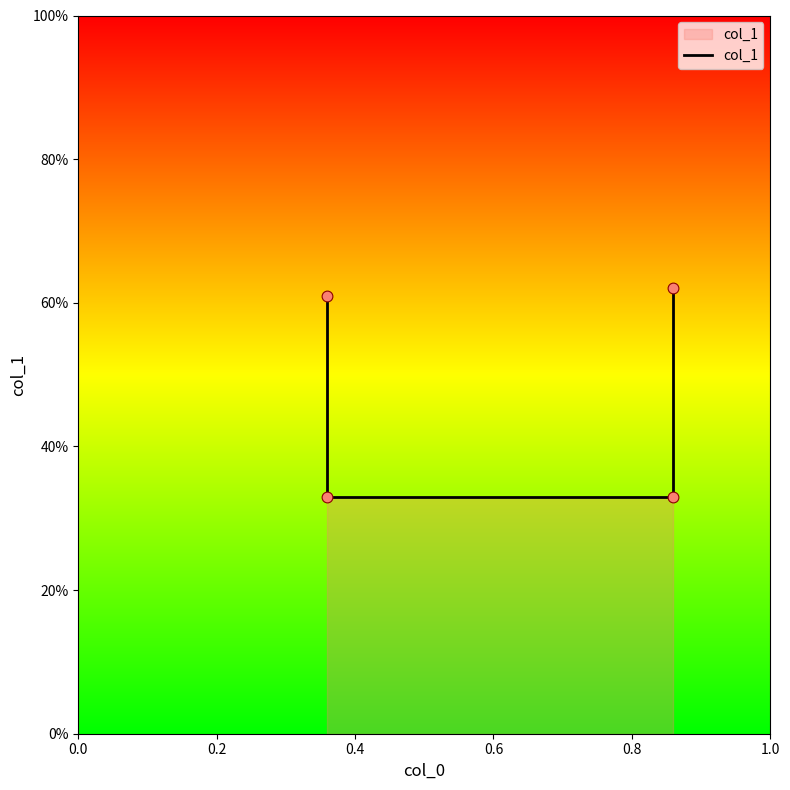

Which has a higher value, 0.0 or 0.6?

0.6